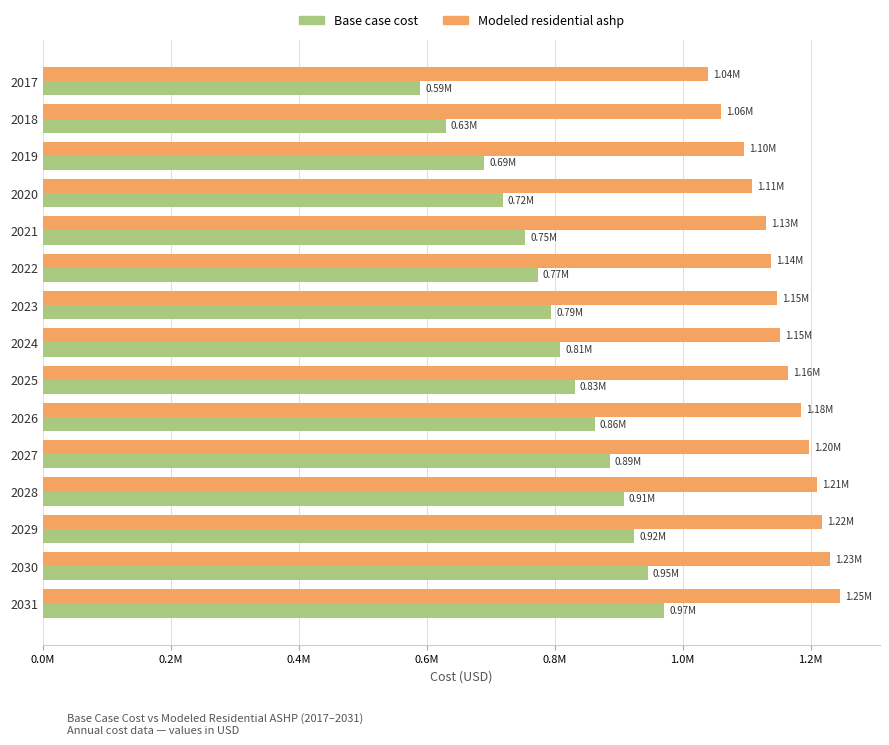

What are all the series names shown in the legend?

Base case cost, Modeled residential ashp